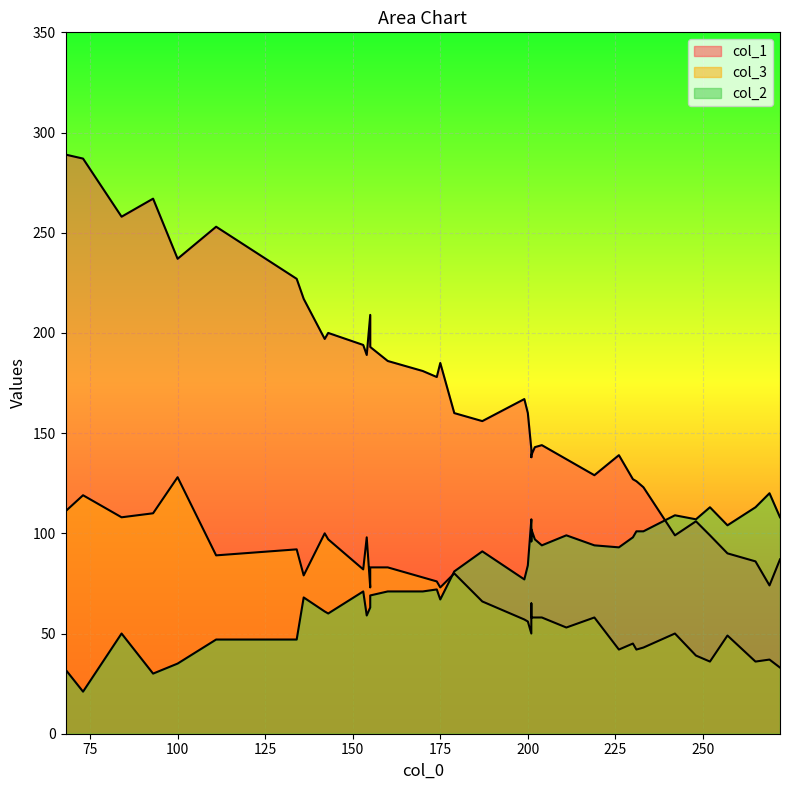

True or false: col_2 has more than 1 interior local peaks.

True